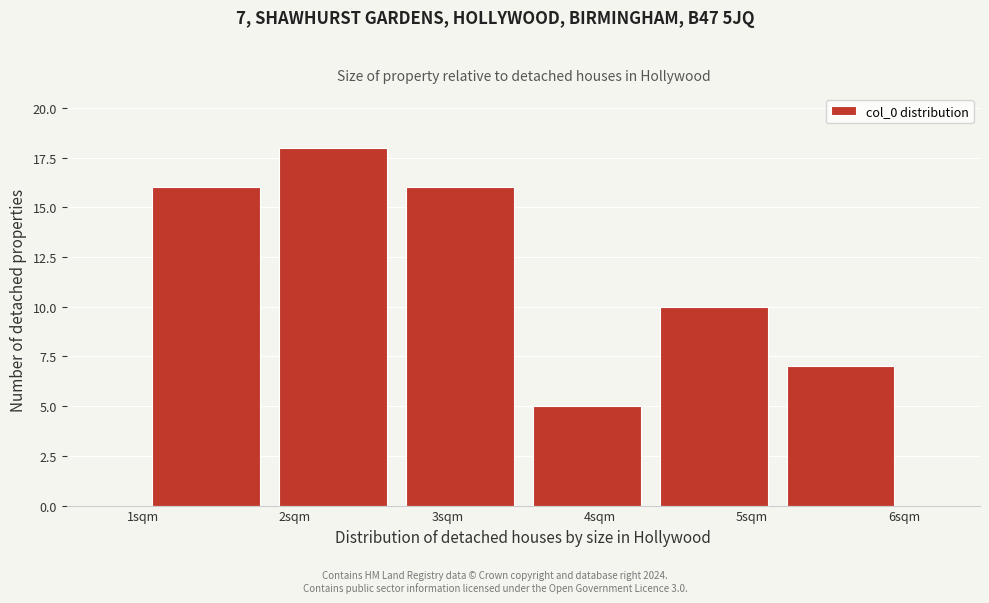

Over which range of the x-axis is the bar tallest?

1.8 to 2.7